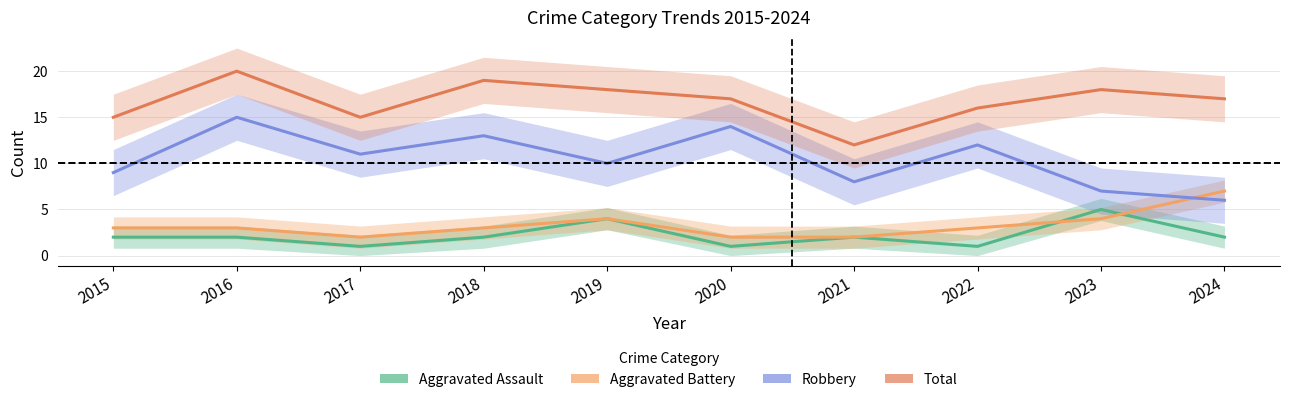

What is the difference between the maximum and minimum values in the Total series?

8